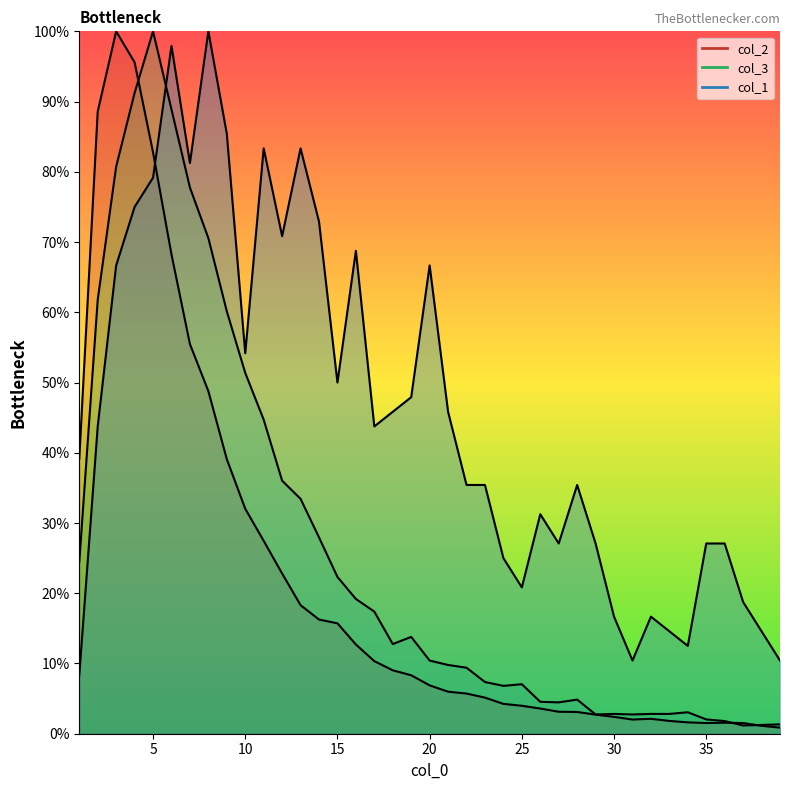

Is the value of col_3 at 27 greater than the value of col_2 at 39?

Yes